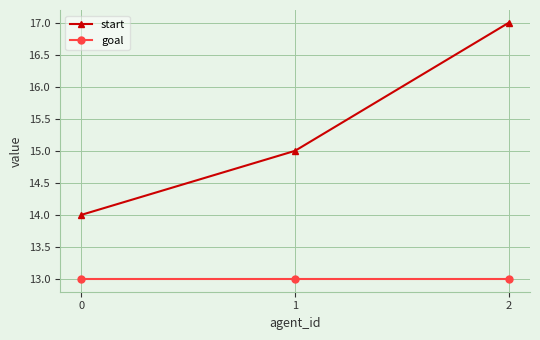

Reading right to left, what are all the values shown in this chart?

start: 17	15	14
goal: 13	13	13